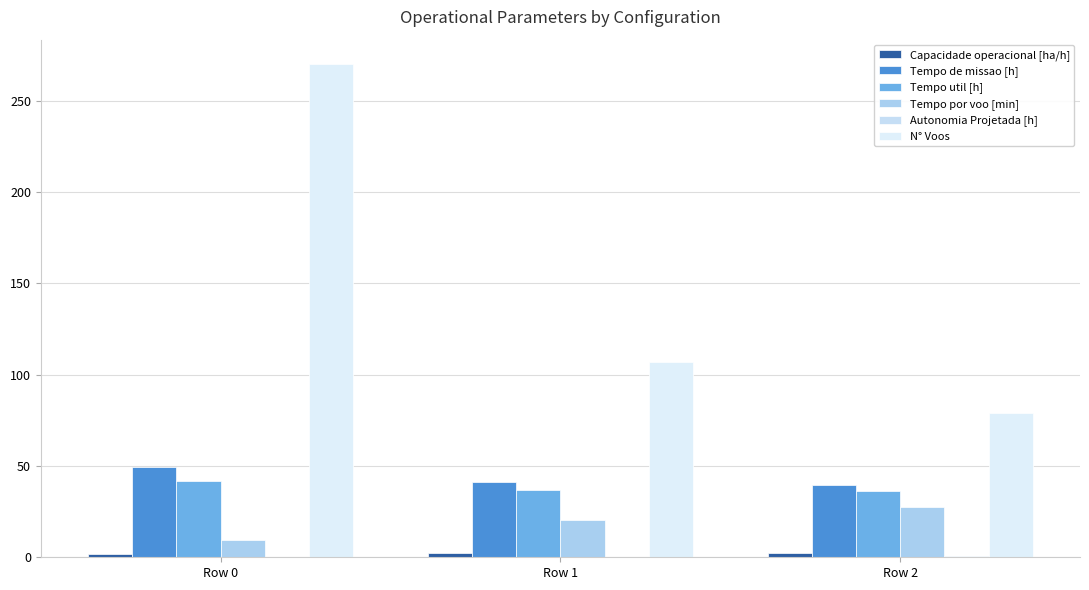

What is the sum of all Tempo por voo [min] values?

57.3